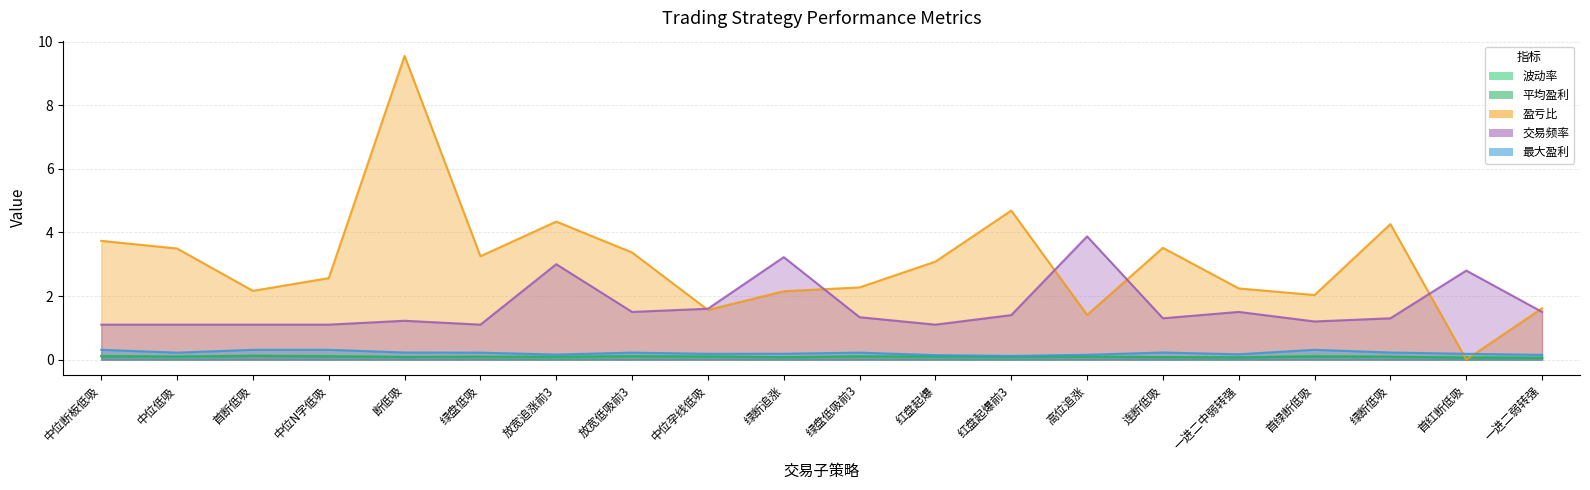

True or false: 交易频率 has a value of 3.2 at 绿断追涨.

True